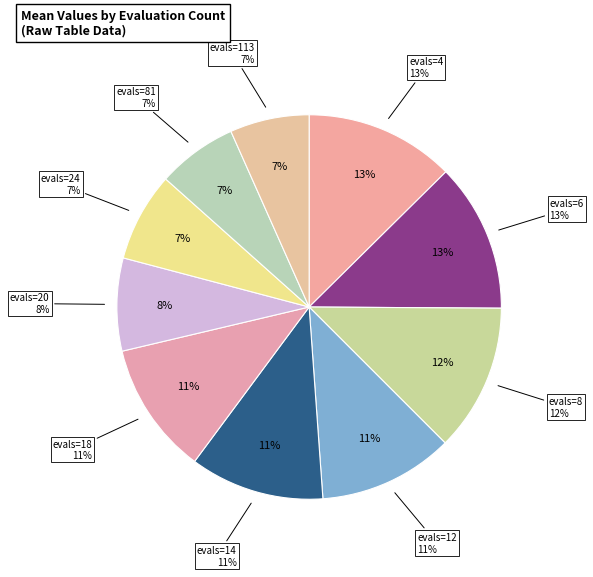

What percentage is NOT represented by evals=4?

87.4%